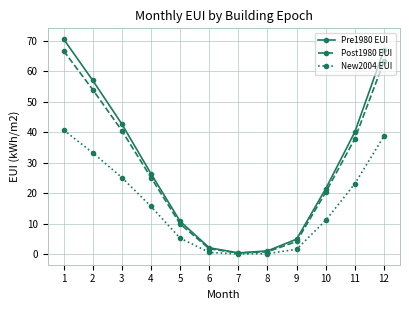

What is the difference between the Pre1980 EUI values at 10 and 8?

20.4